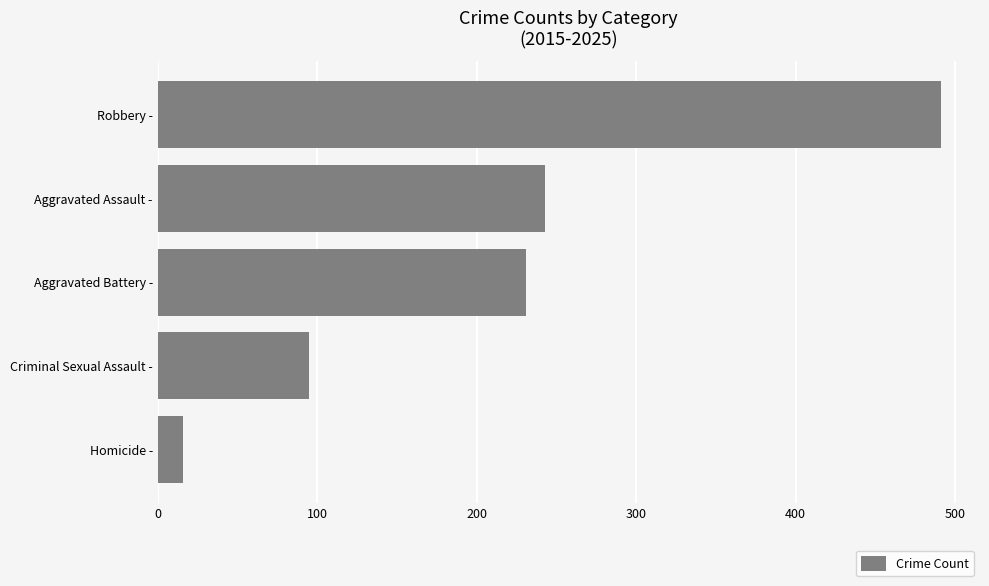

What is the average value?

215